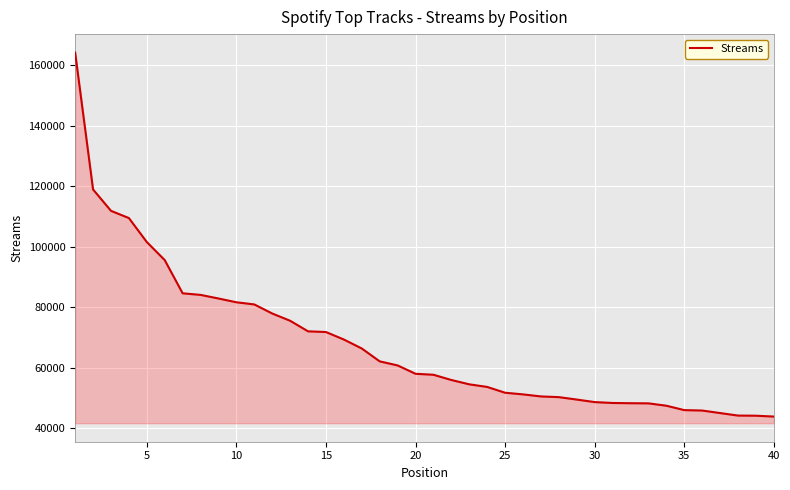

What is the difference between the maximum and minimum values?

120285